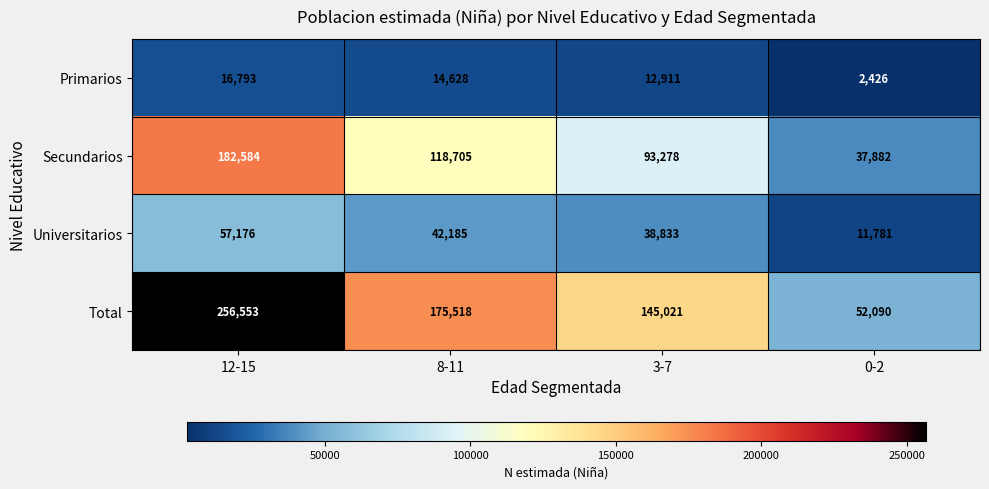

True or false: Secundarios has a value of 118705 at 8-11.

True